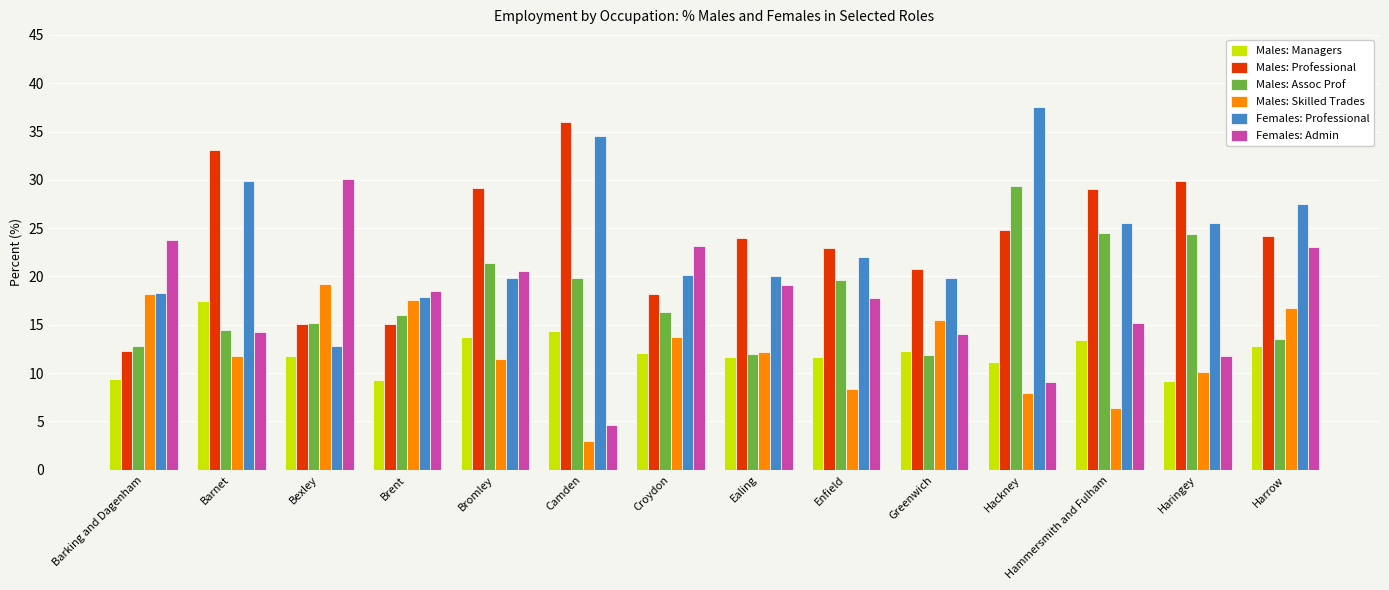

The value of Males: Managers at Bromley is 9.2. True or false?

False